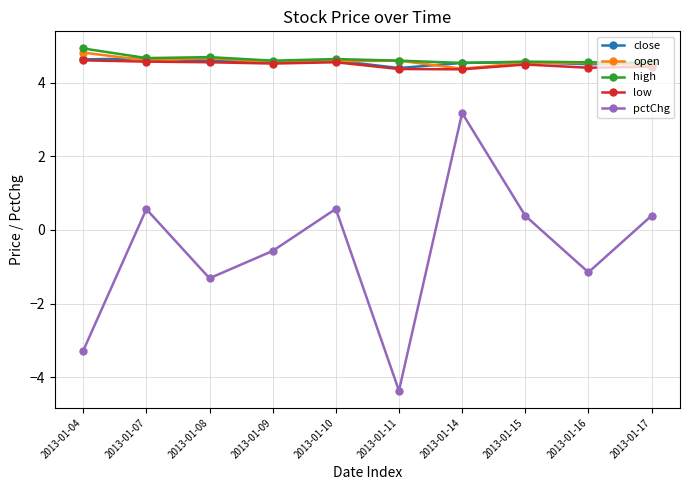

How many lines are shown in the chart?

5